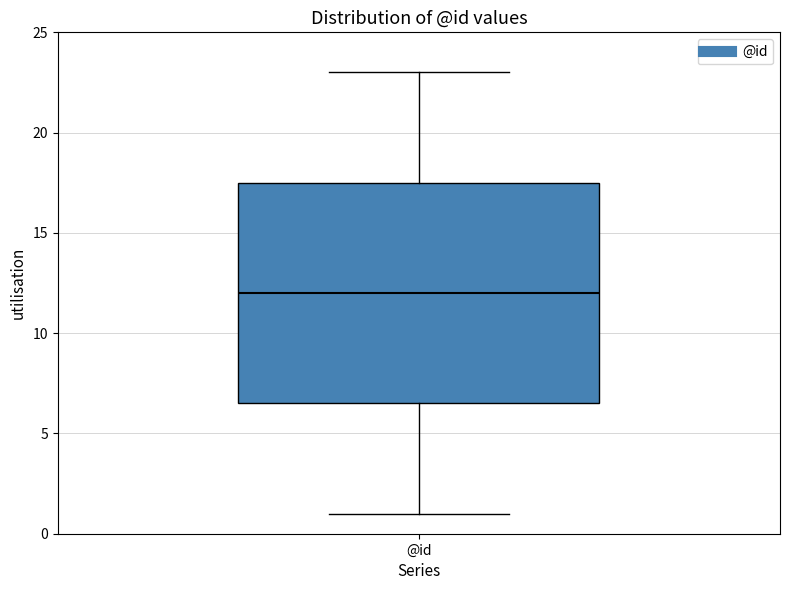

Transcribe this box plot: give where the median line is, the range the box spans, and where the two whiskers end, as read against the y-axis. The values are not printed on the chart, so give them approximately, as read against the axis.

median 12.0, box 6.5 to 17.5, whiskers 1.0 to 23.0